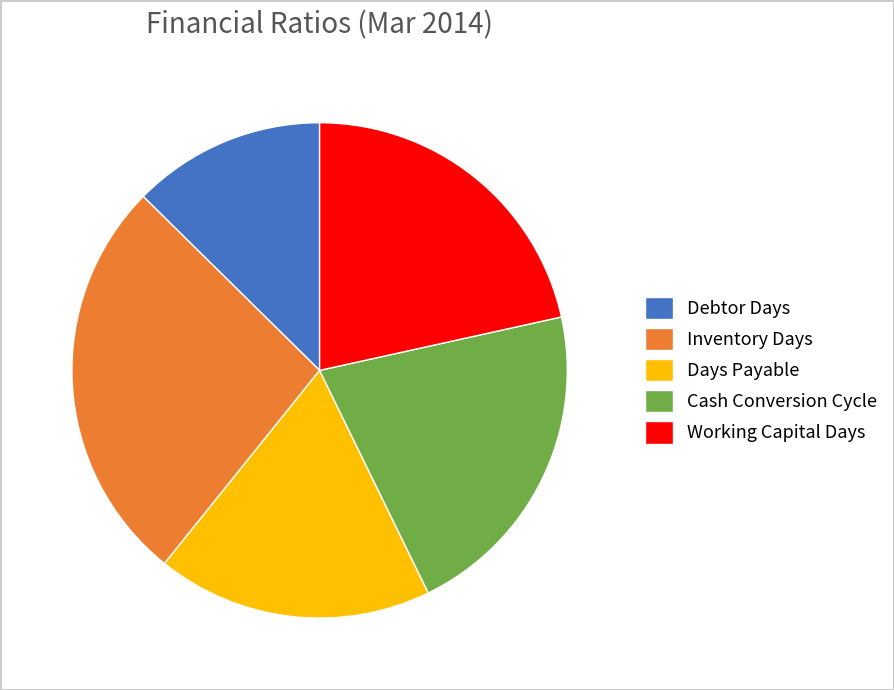

Which slice is the largest?

Inventory Days